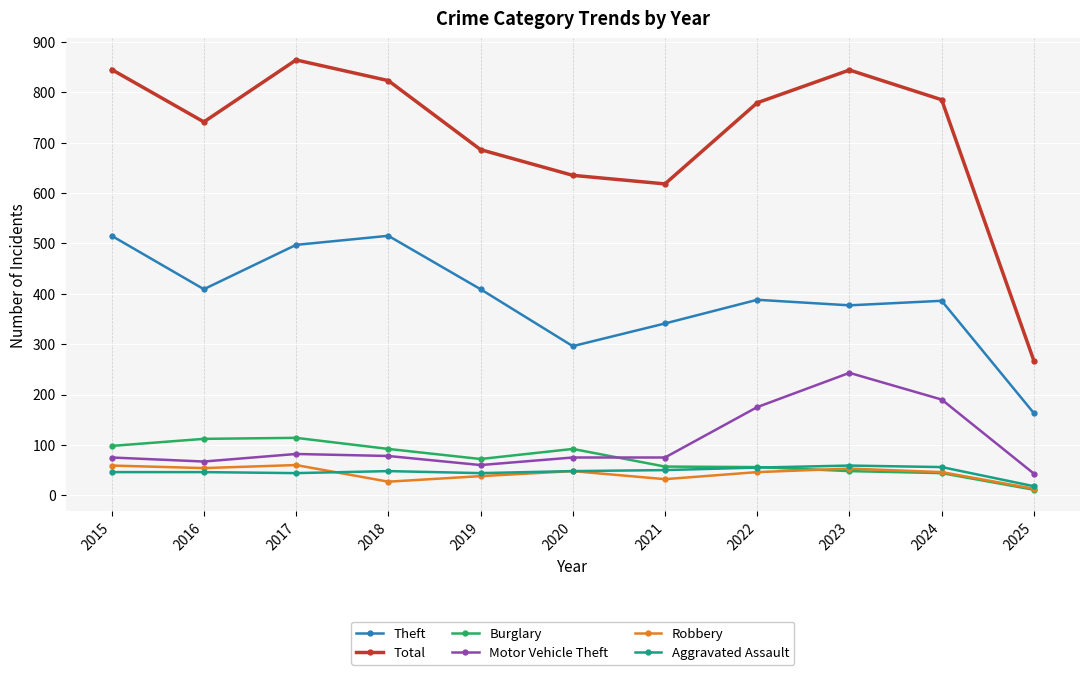

Is it true that Aggravated Assault equals 44 at 2017?

True